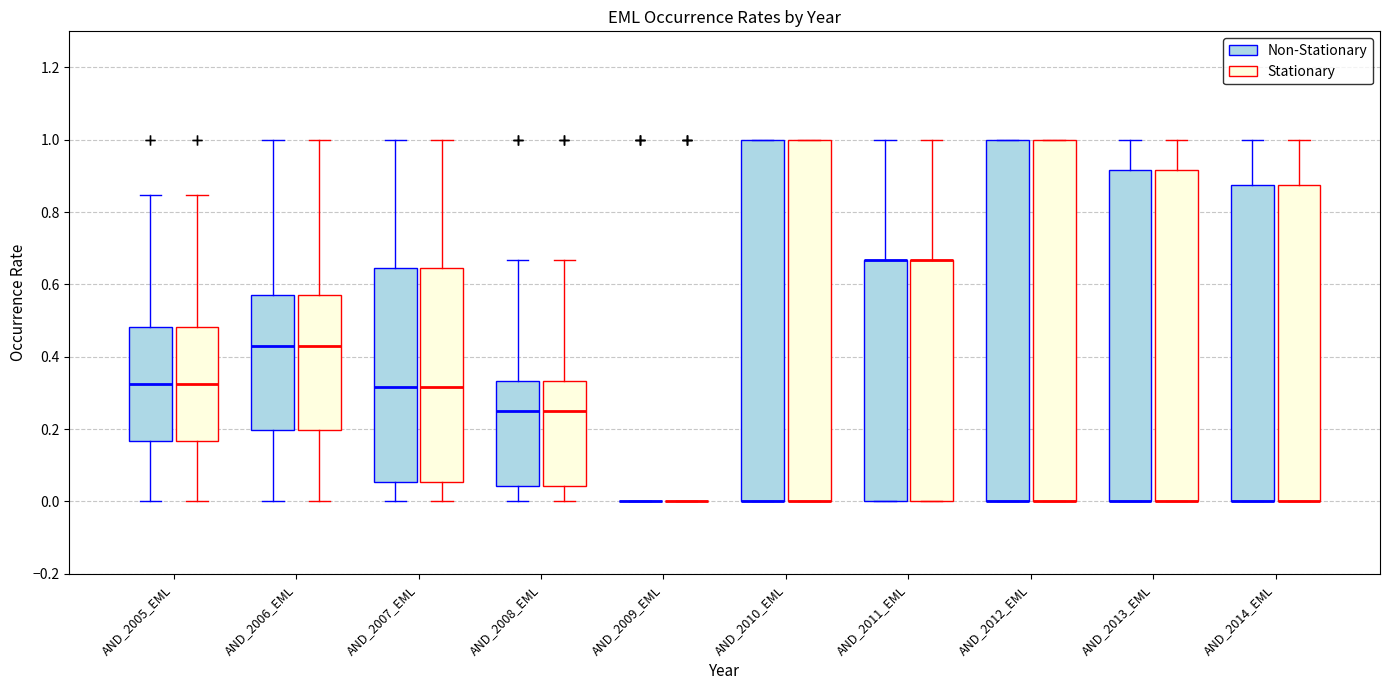

Where is the lower edge of the box for AND_2005_EML (Non-Stationary) on the y-axis? The values are not printed on the chart, so give them approximately, as read against the axis.

0.16